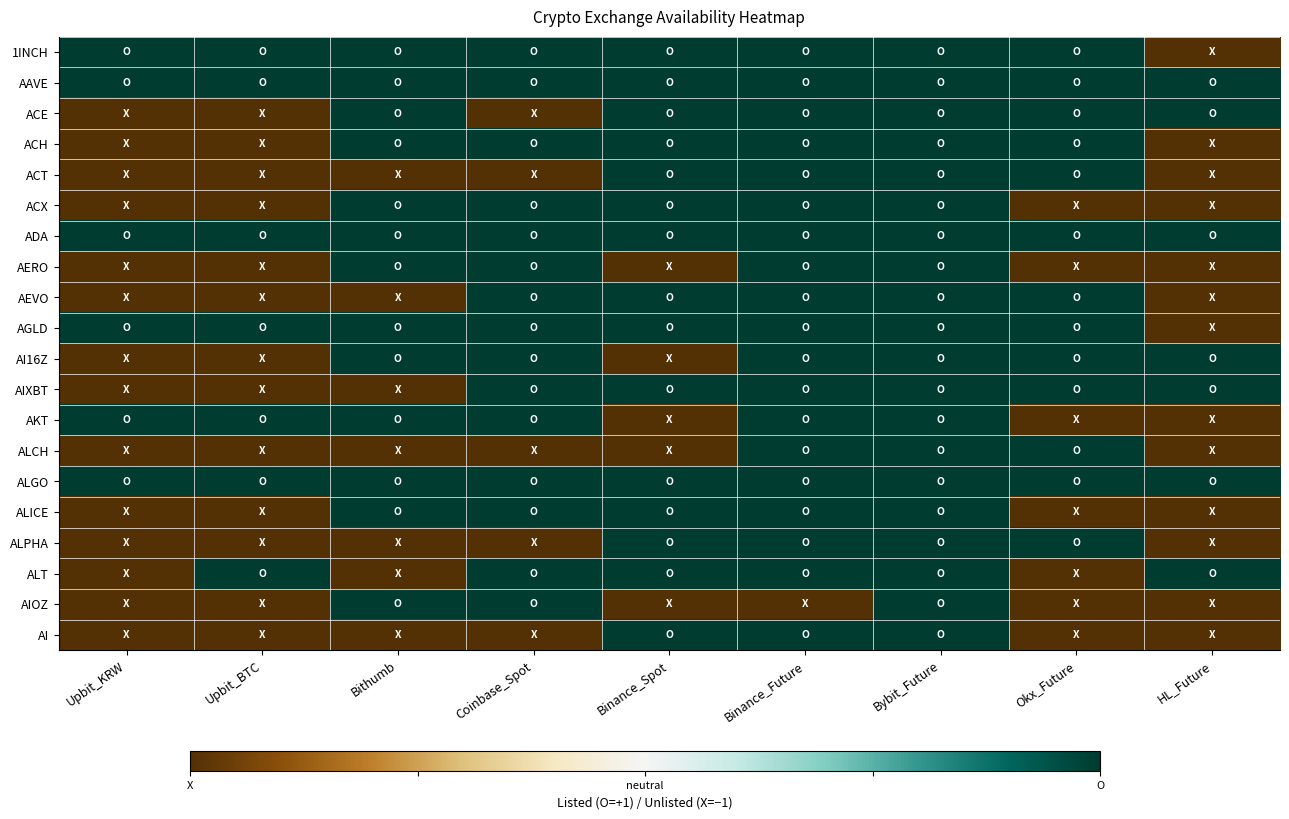

What is the greatest value displayed?

1